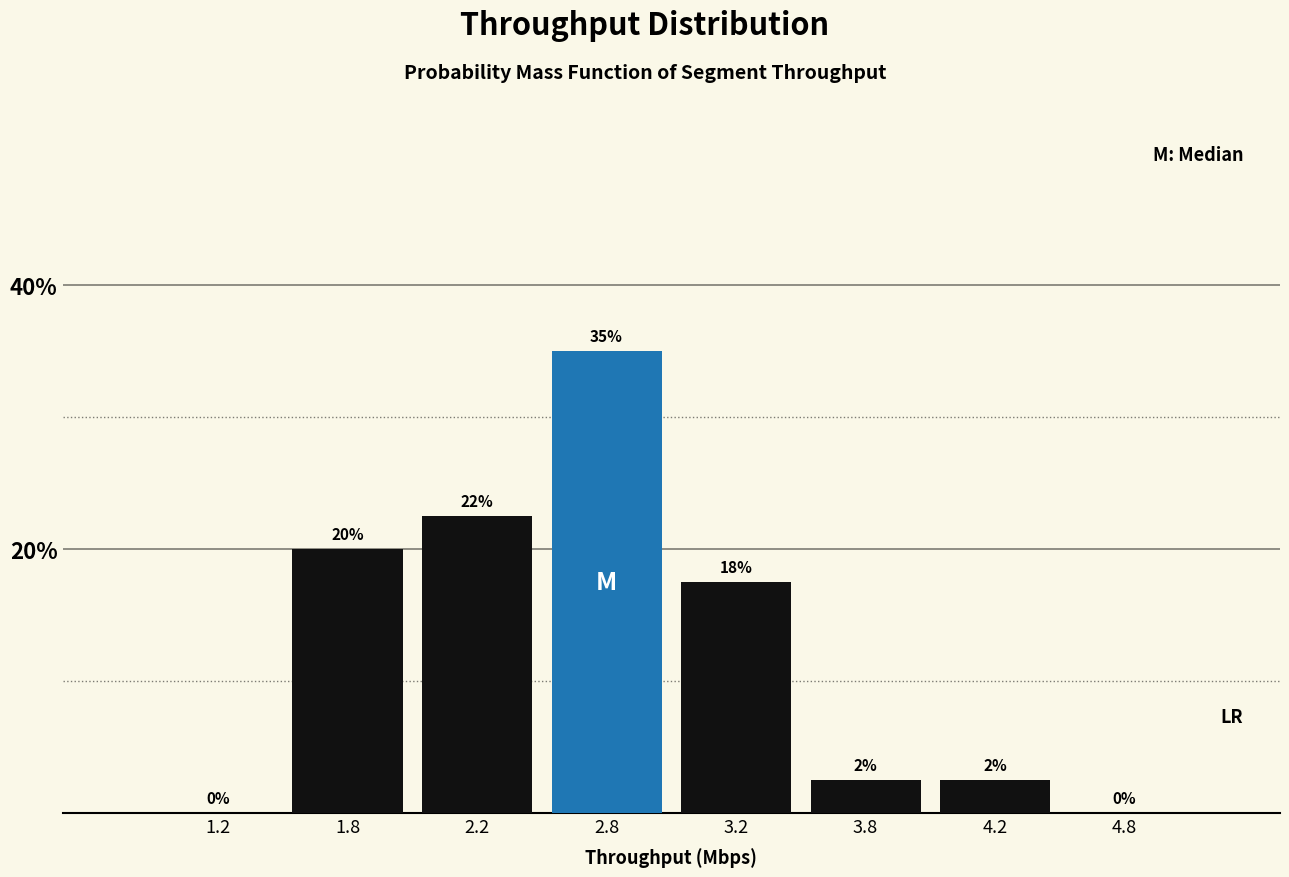

Which has a higher value, 1.8 or 3.8?

1.8